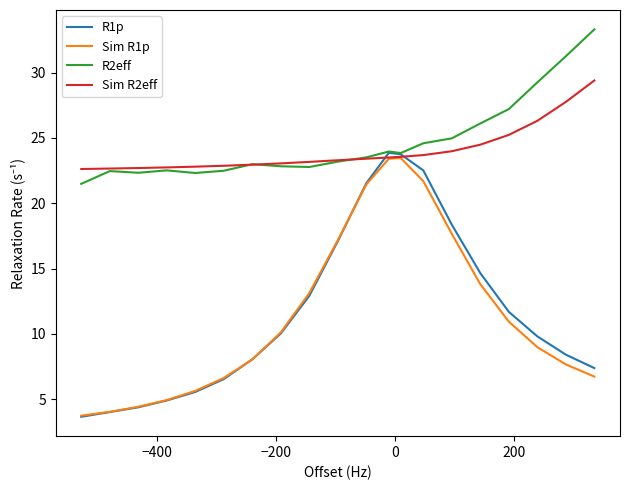

Which series has the widest spread of values?

R1p